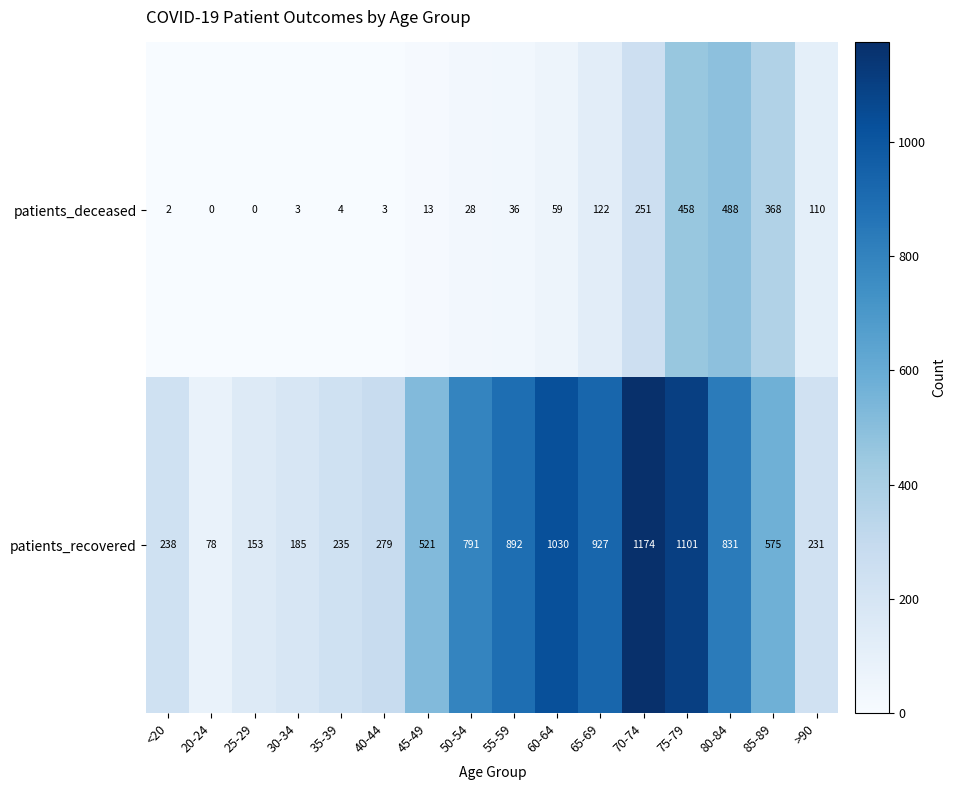

List the series in order of their peak value, lowest first.

patients_deceased, patients_recovered